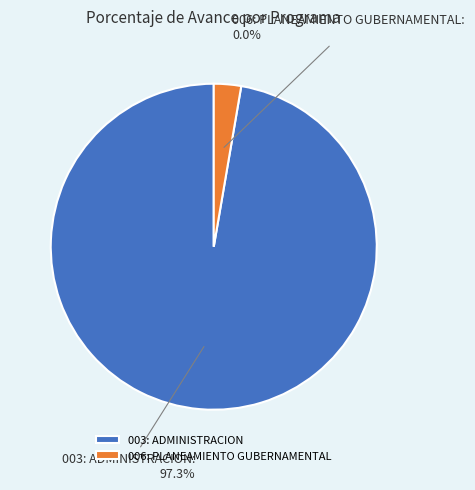

Does 003: ADMINISTRACION account for over 50% of the chart?

Yes